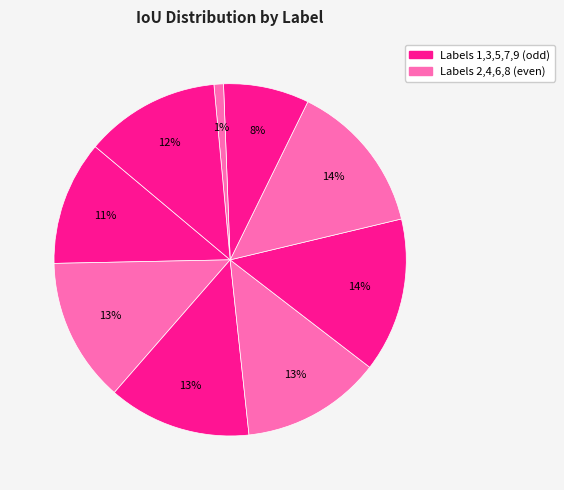

Rank the categories by value from highest to lowest.

5, 6, 2, 3, 4, 9, 1, 7, 8